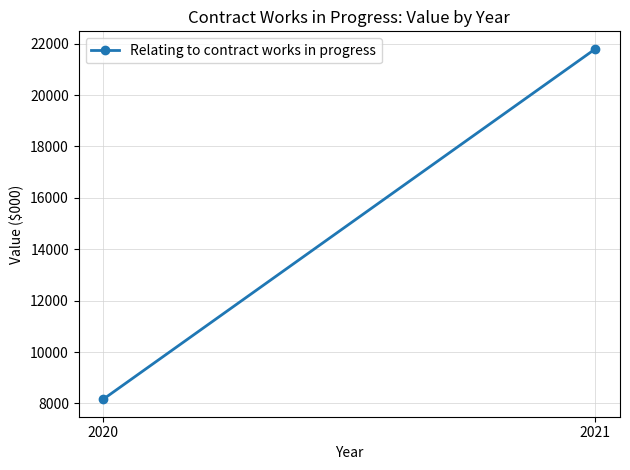

How many lines are shown in the chart?

1